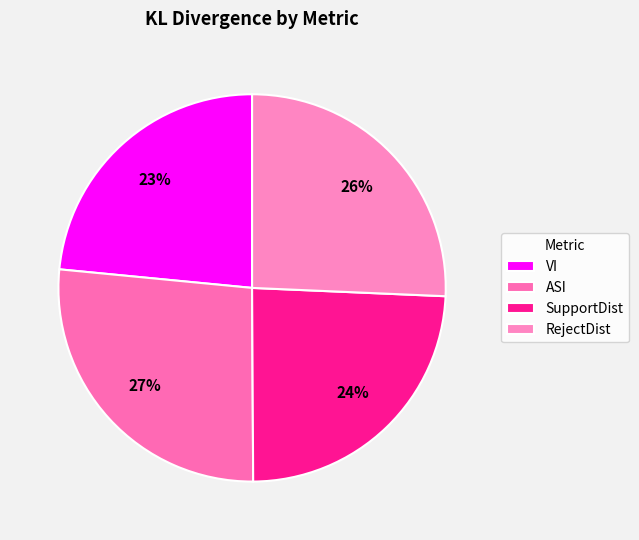

Which category has the biggest portion of the pie?

ASI